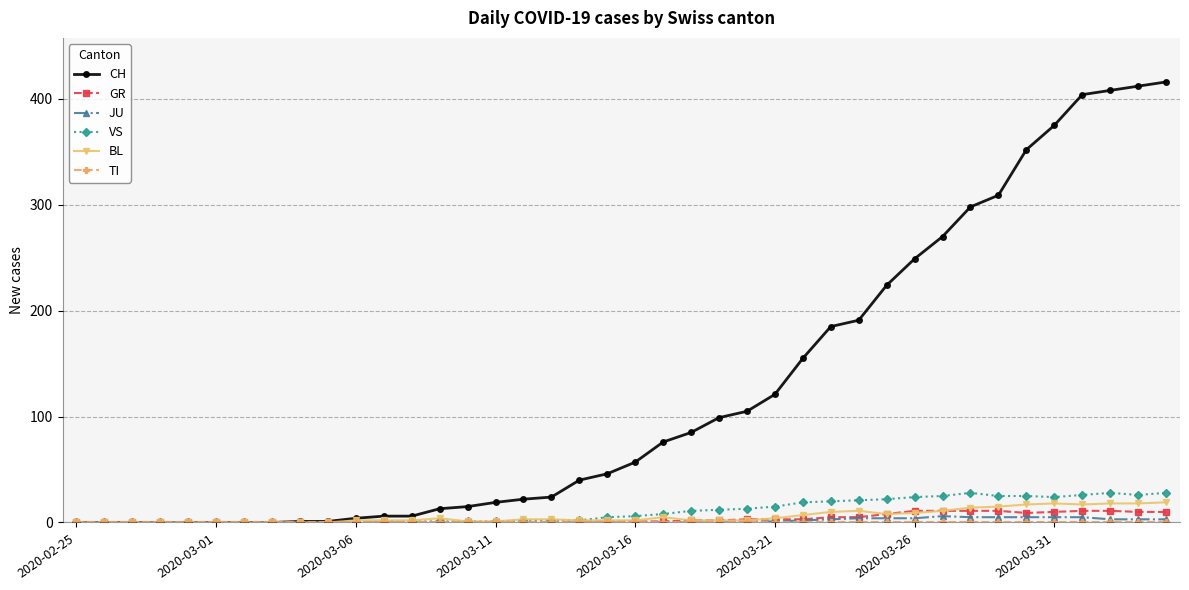

Which series has the largest total across all categories?

CH